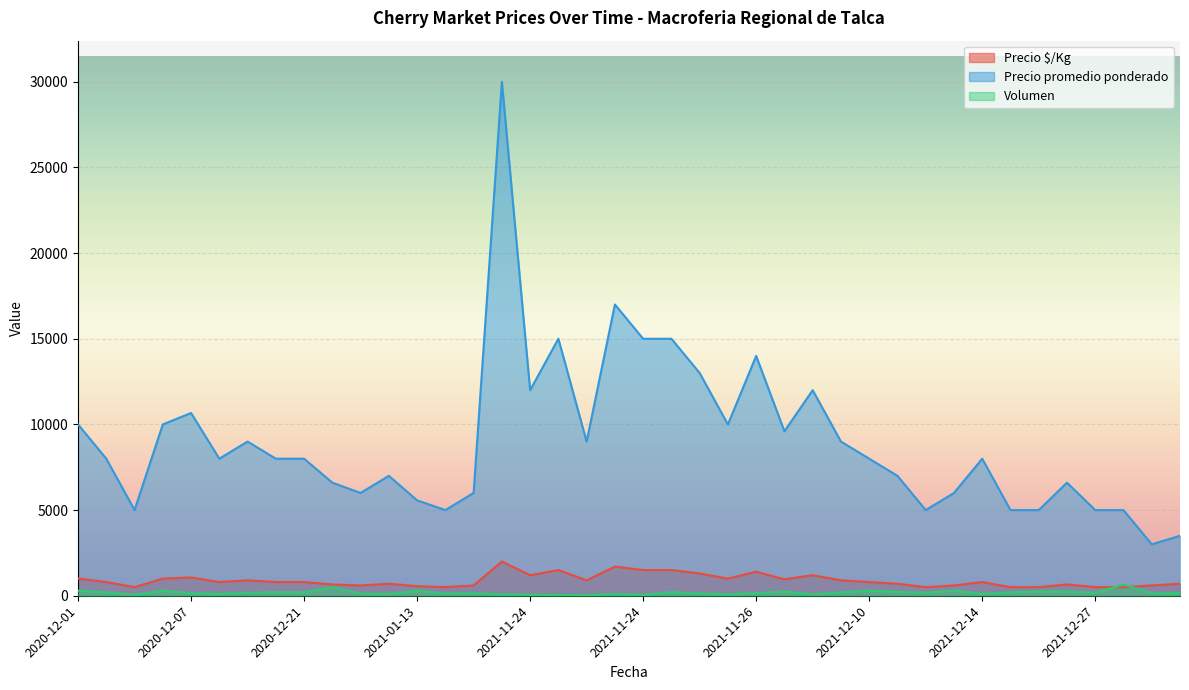

What are all the series names shown in the legend?

Precio $/Kg, Precio promedio ponderado, Volumen